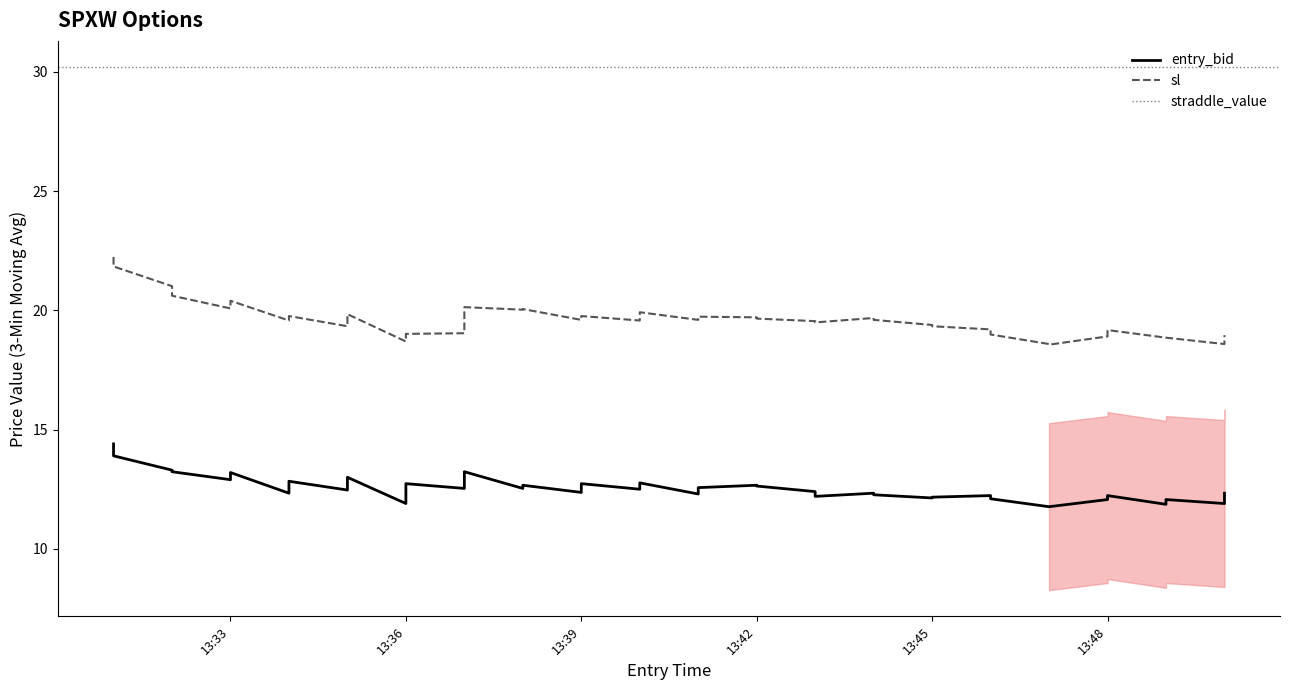

True or false: sl and straddle_value cross at least once.

False